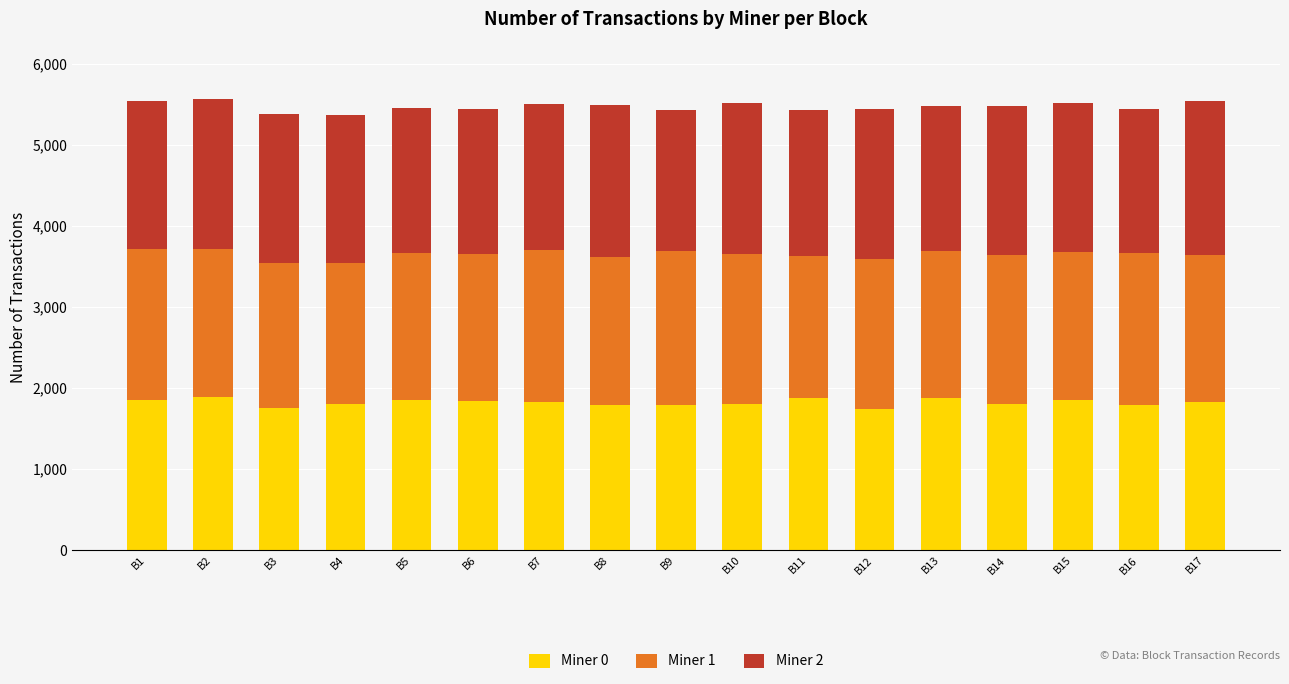

What is the minimum value for Miner 0?

1738